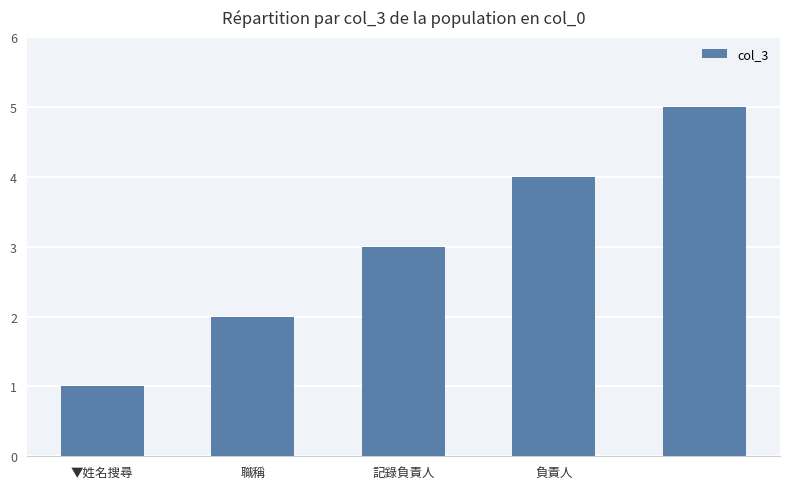

Reading left to right, what are all the values shown in this chart?

1	2	3	4	5